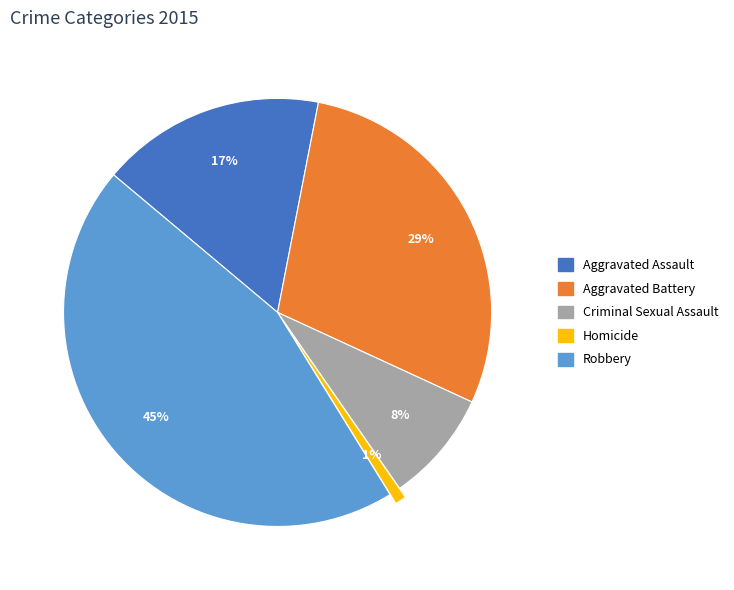

What percentage is the Aggravated Assault slice, to the nearest percent?

17%